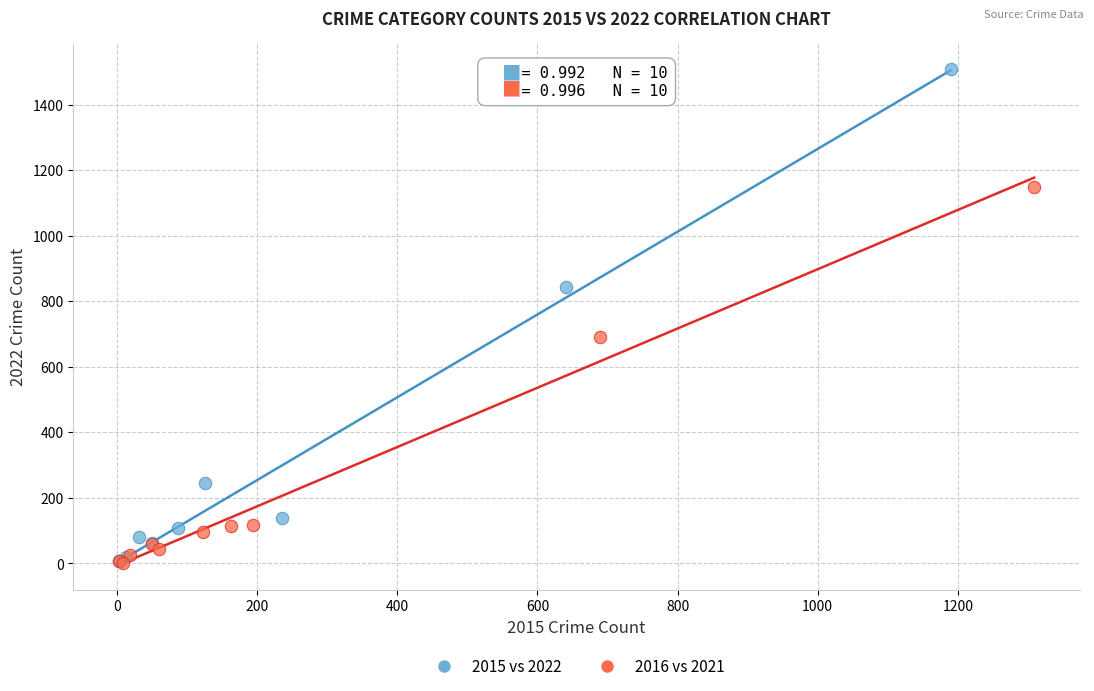

Which series has the largest Y range (max minus min)?

2015 vs 2022